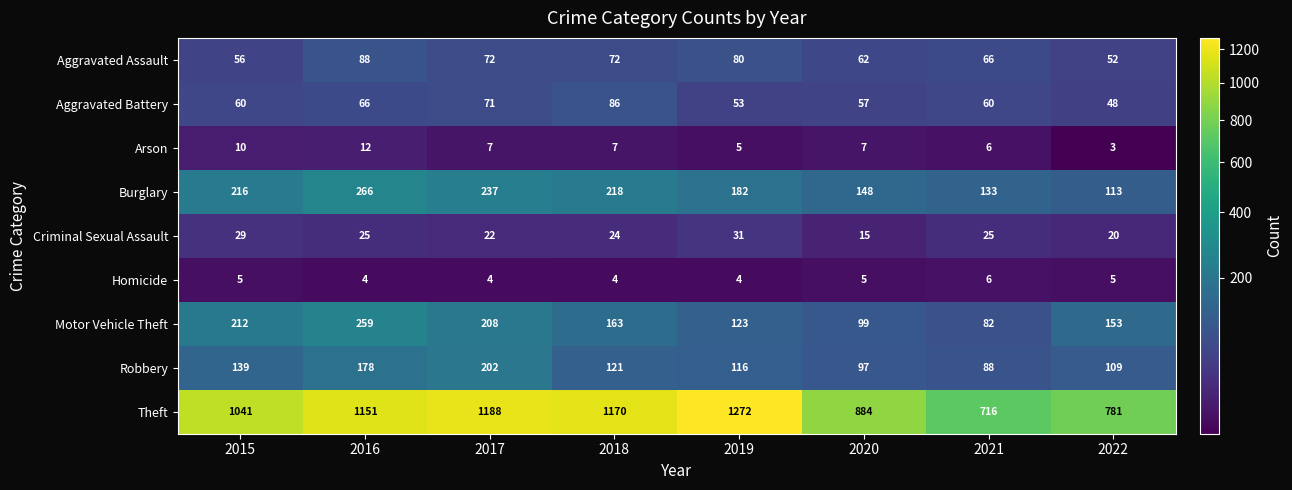

Where is Burglary nearest to the value 189?

2019